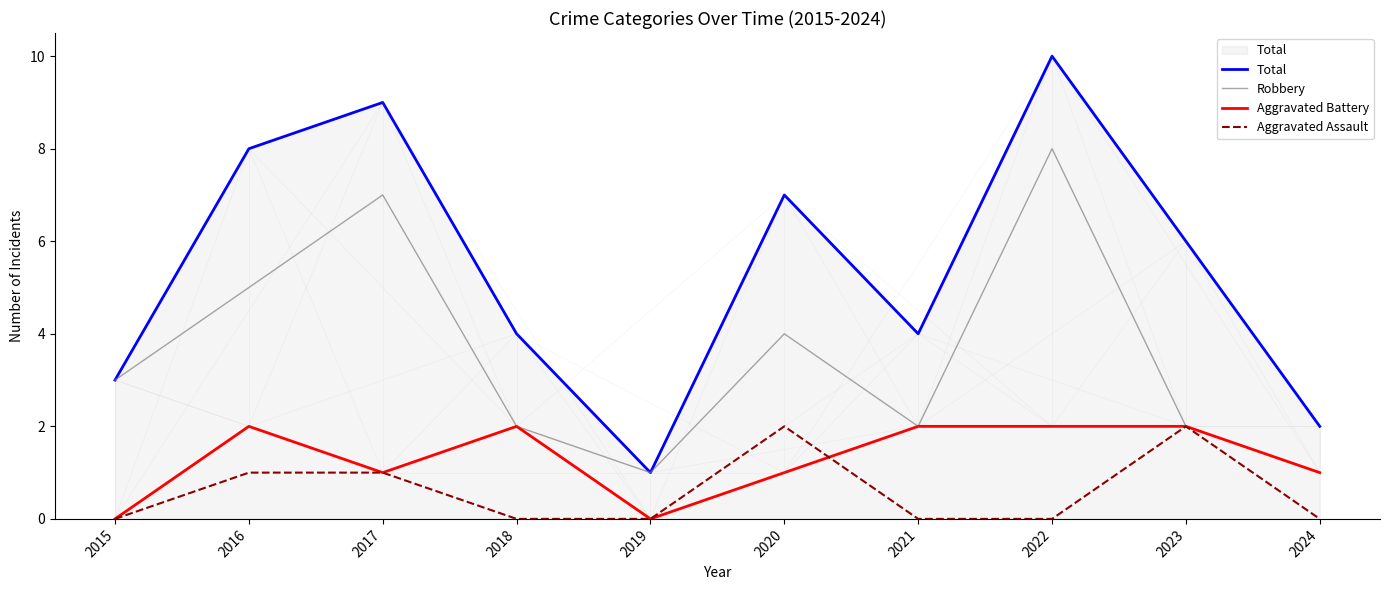

What is the spread (max minus min) of values at 2023?

4